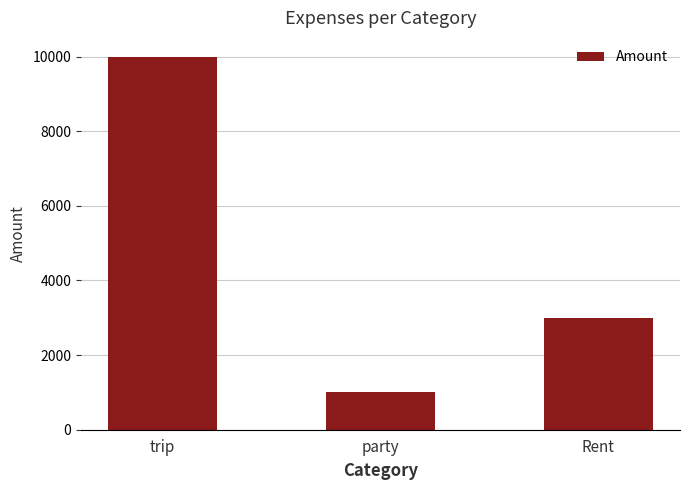

Reading left to right, transcribe all the data shown in this chart.

10000	1000	3000